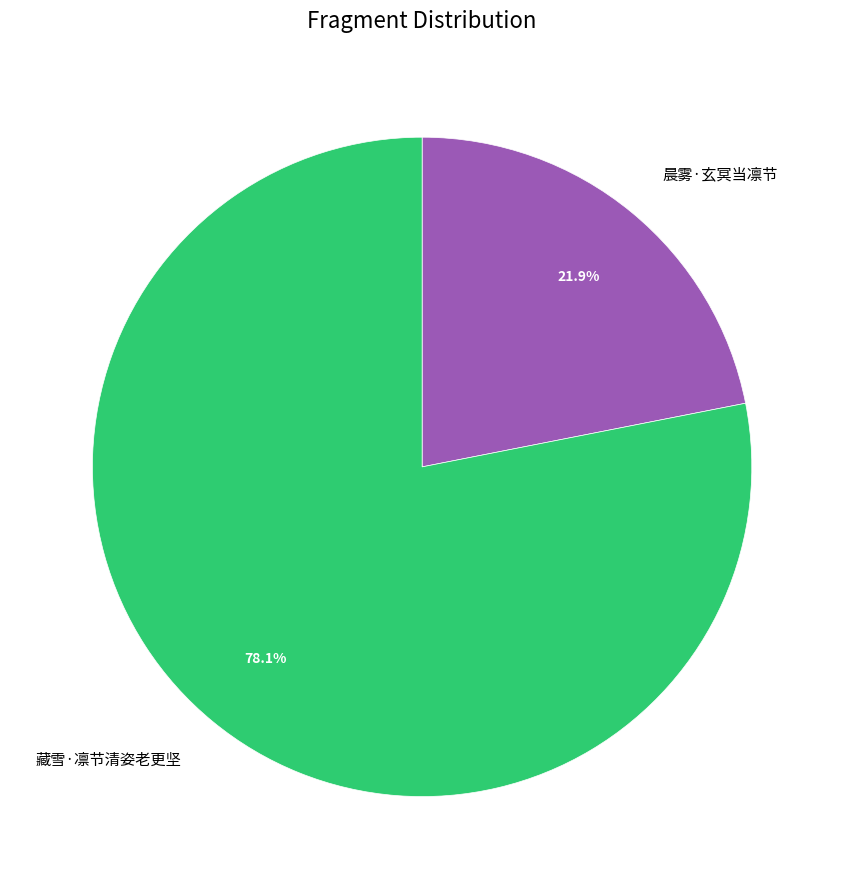

What is the ratio of the value at 藏雪·凛节清姿老更坚 to the value at 晨雾·玄冥当凛节?

3.6